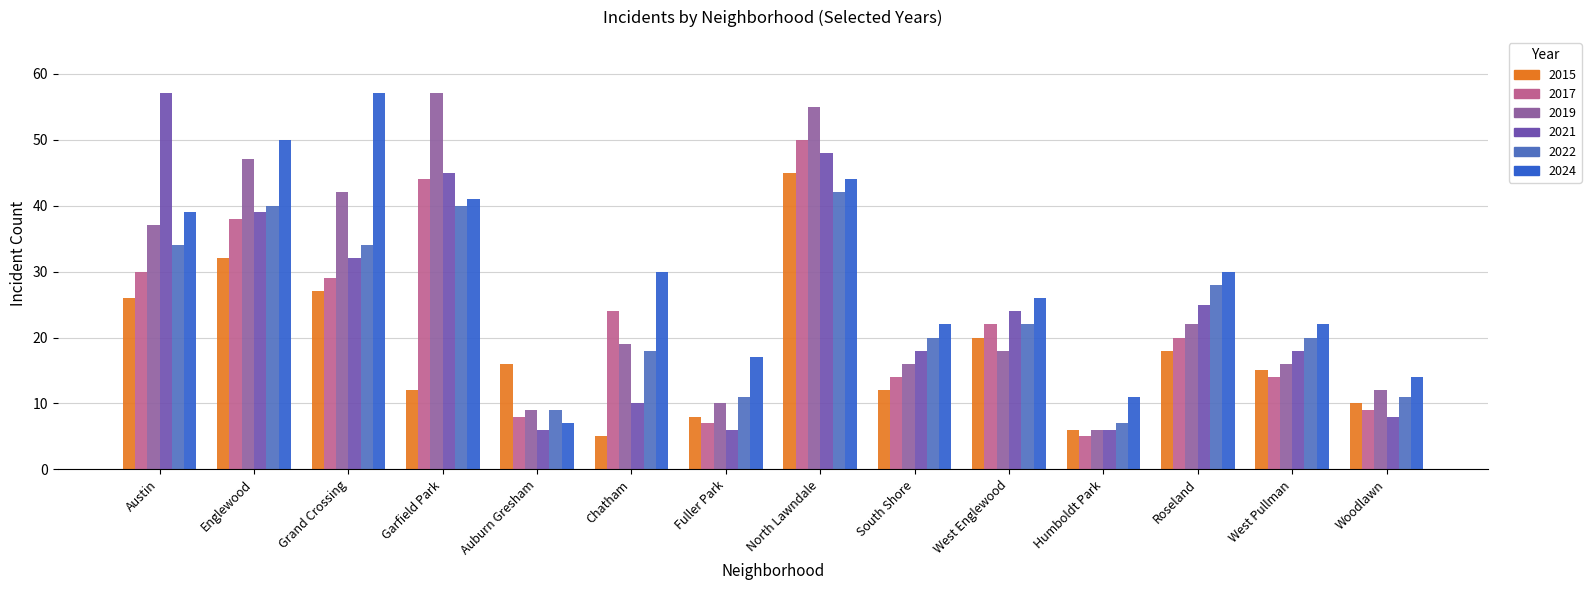

Is it true that 2021 equals 45 at Garfield Park?

True